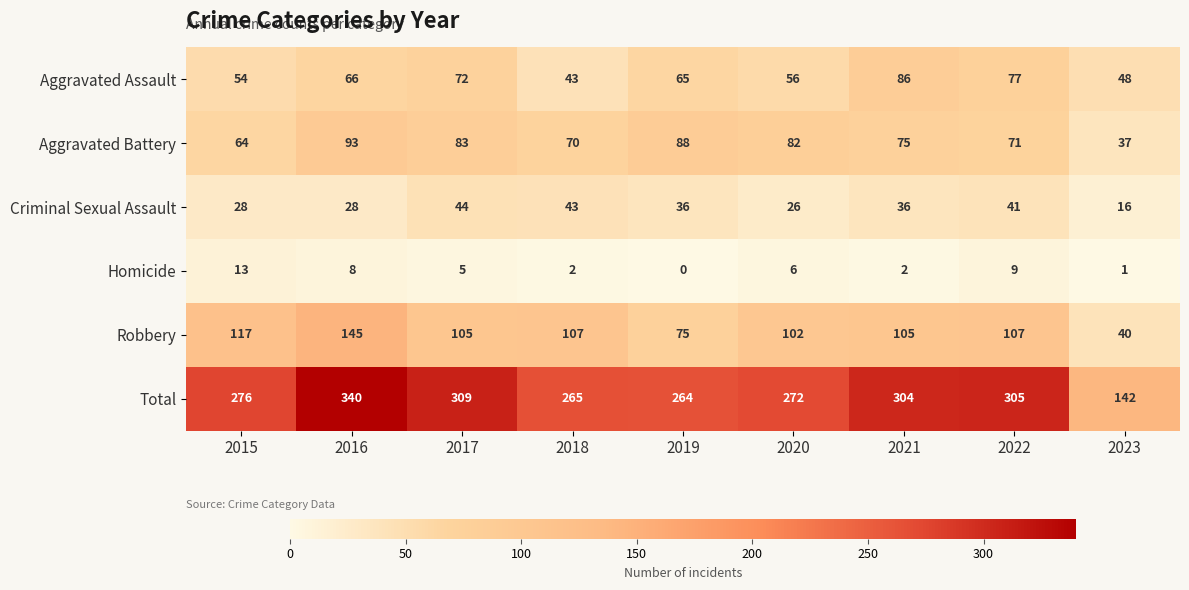

What is the spread (max minus min) of values at 2018?

263